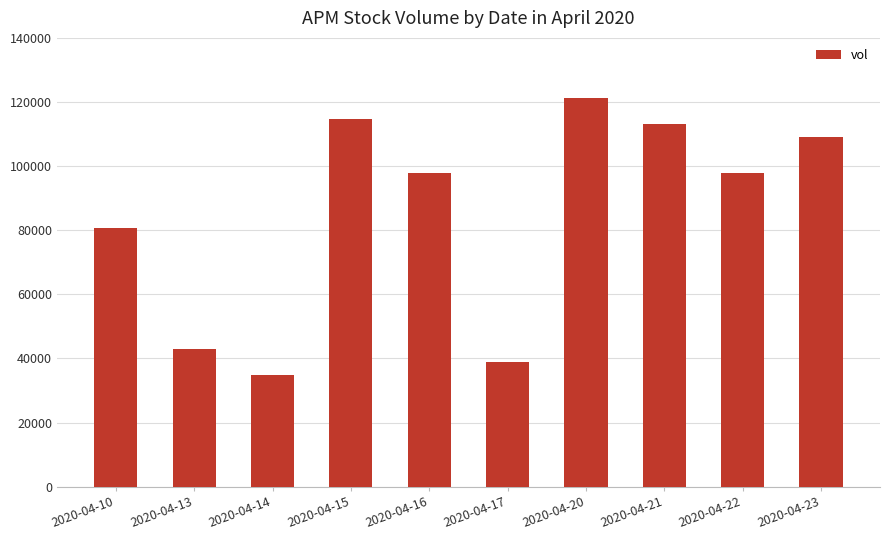

Is it true that the value at 2020-04-13 is 42800?

True